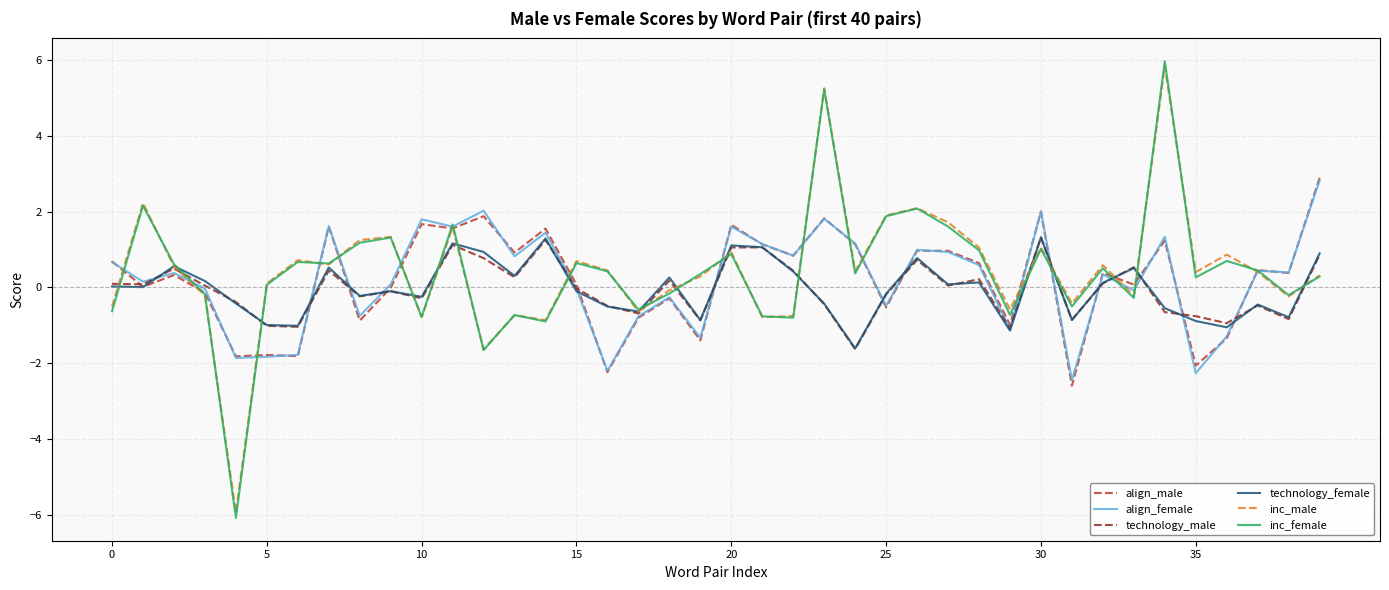

What is the difference between the second highest and minimum values in the align_female series?

4.5